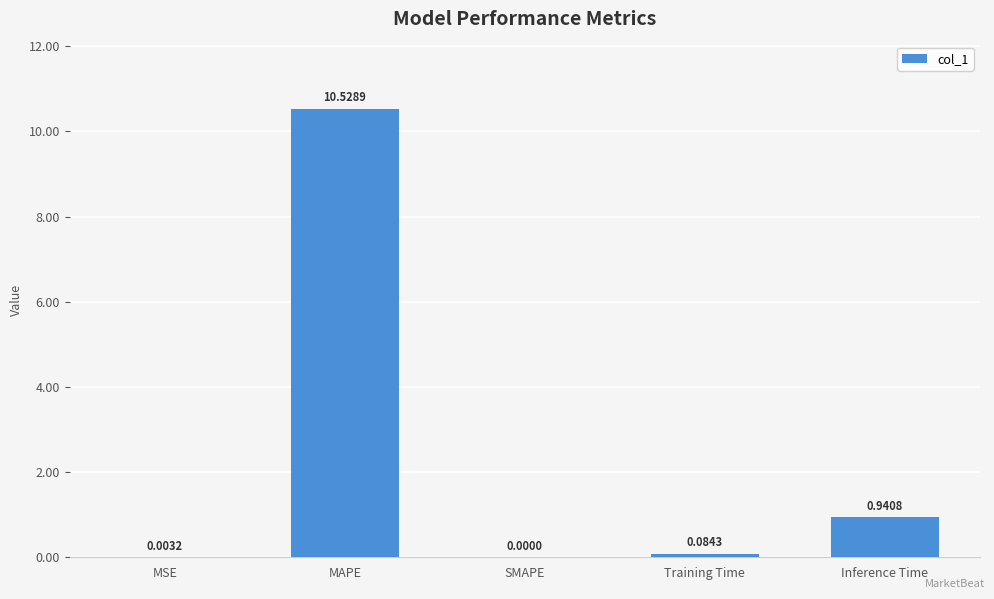

Between Inference Time and Training Time, which is larger?

Inference Time